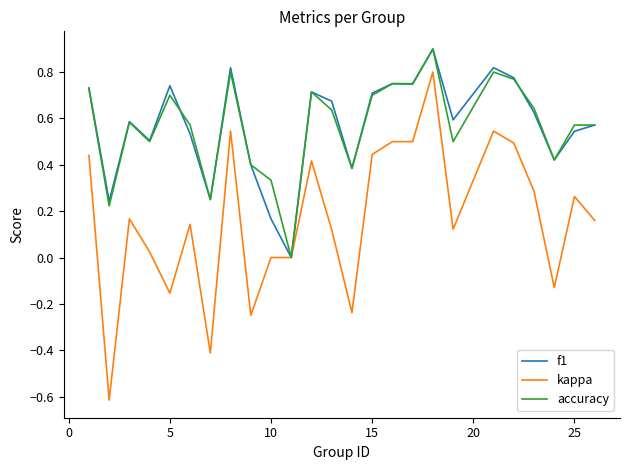

What is the highest value of the accuracy series?

0.9